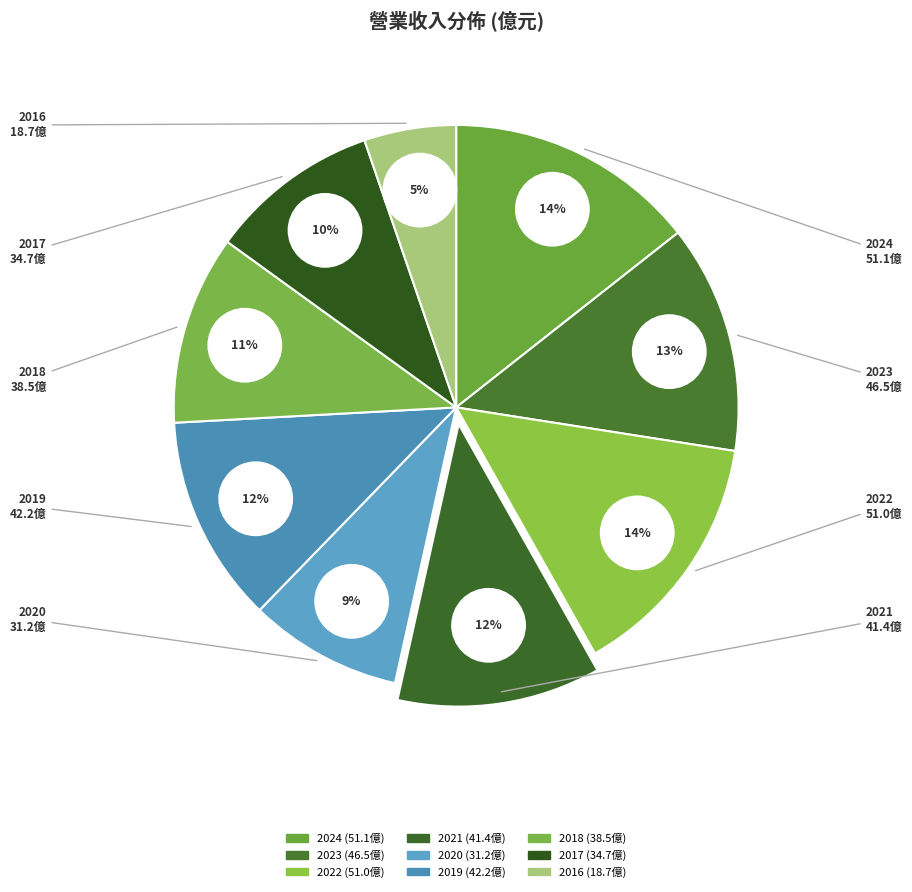

Combined, do 2023 and 2024 account for over 50%?

No